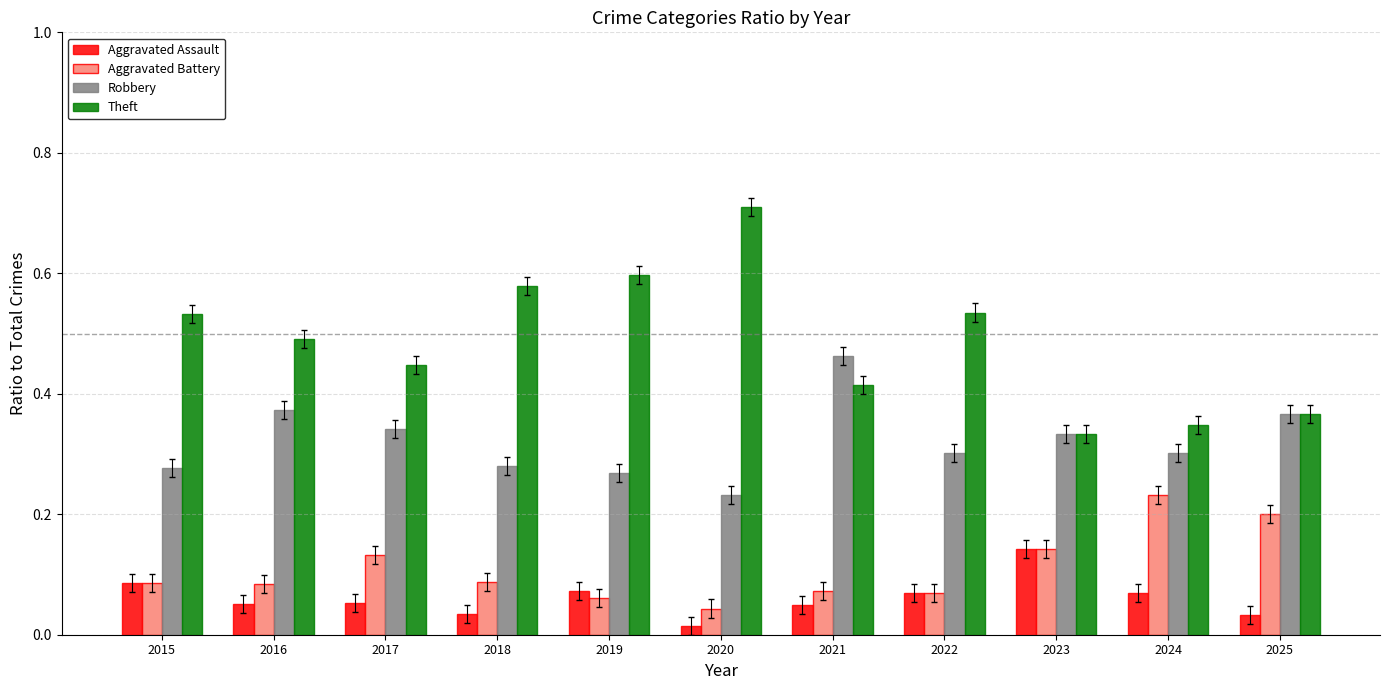

List the series in order of their peak value, highest first.

Theft, Robbery, Aggravated Battery, Aggravated Assault